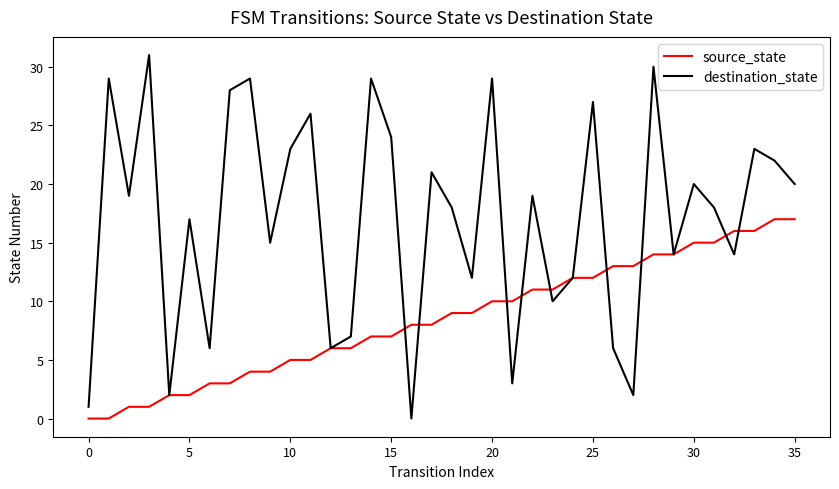

Reading left to right, transcribe all the data shown in this chart.

source_state: 0	0	1	1	2	2	3	3	4	4	5	5	6	6	7	7	8	8	9	9	10	10	11	11	12	12	13	13	14	14	15	15	16	16	17	17
destination_state: 1	29	19	31	2	17	6	28	29	15	23	26	6	7	29	24	0	21	18	12	29	3	19	10	12	27	6	2	30	14	20	18	14	23	22	20